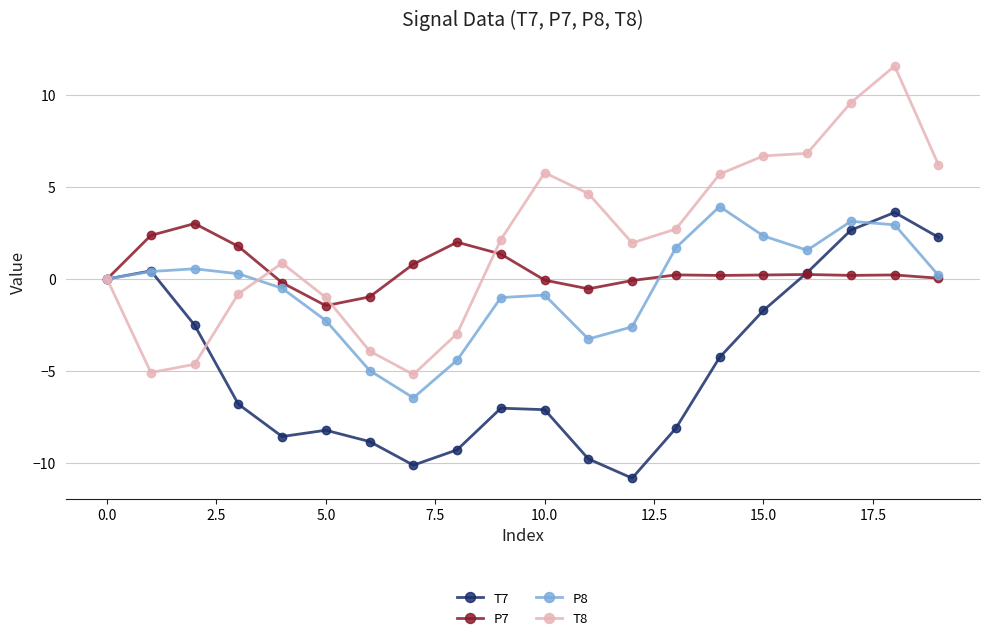

How many data points does each series have?

20